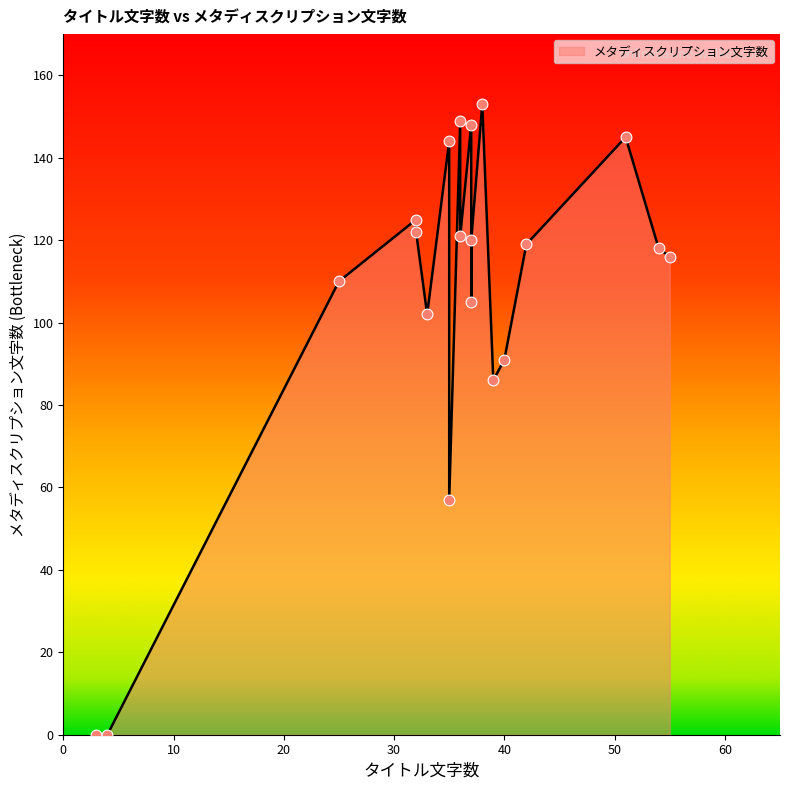

Approximately how many times larger is the value at 35 compared to 40?

0.6